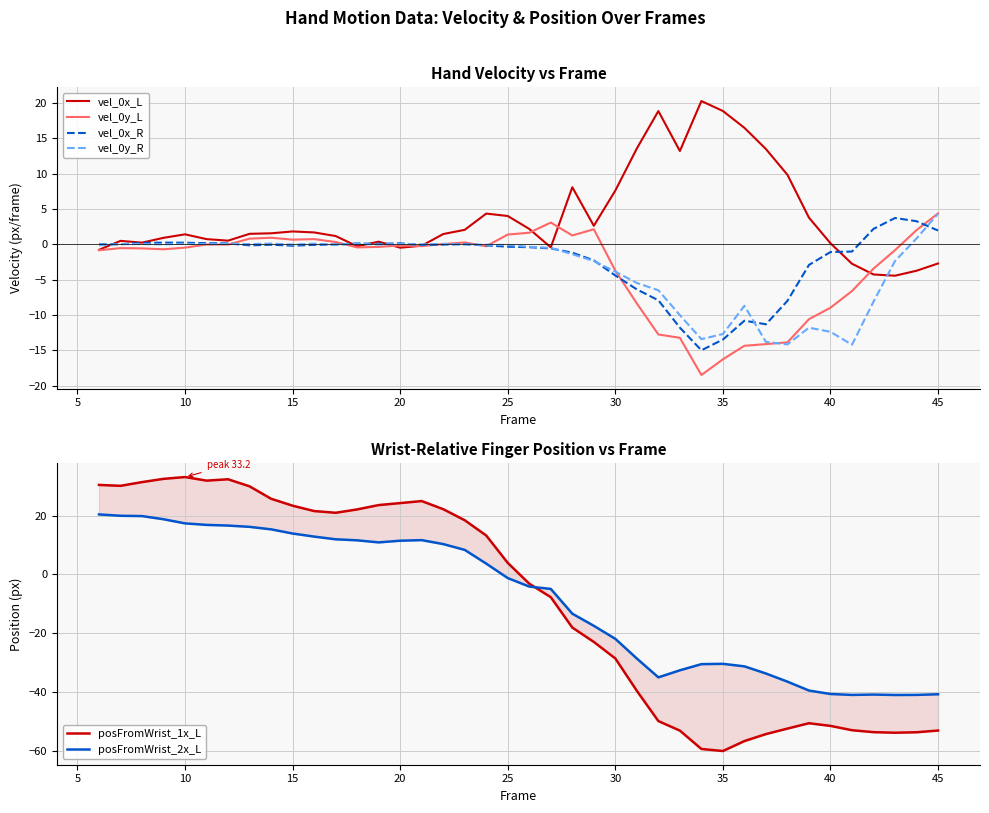

What is the sum of all vel_0x_L values?

152.6